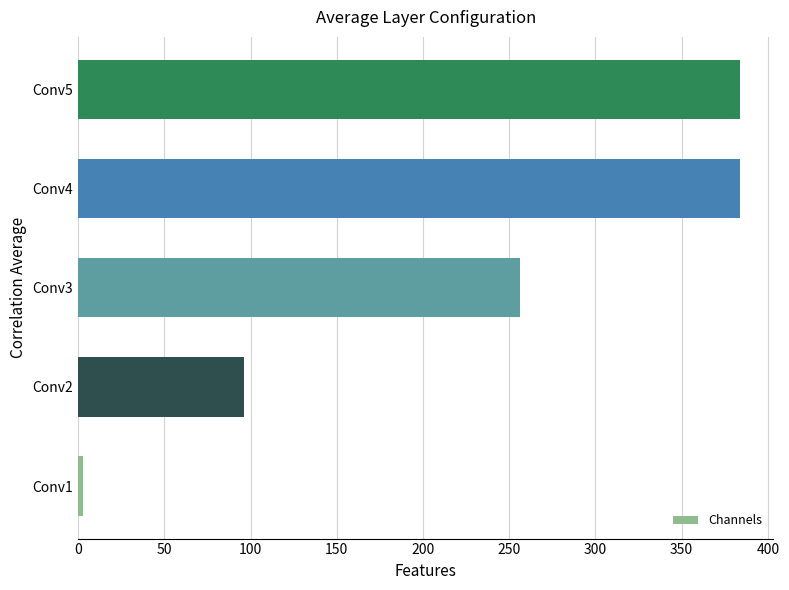

Which has a higher value, Conv3 or Conv4?

Conv4